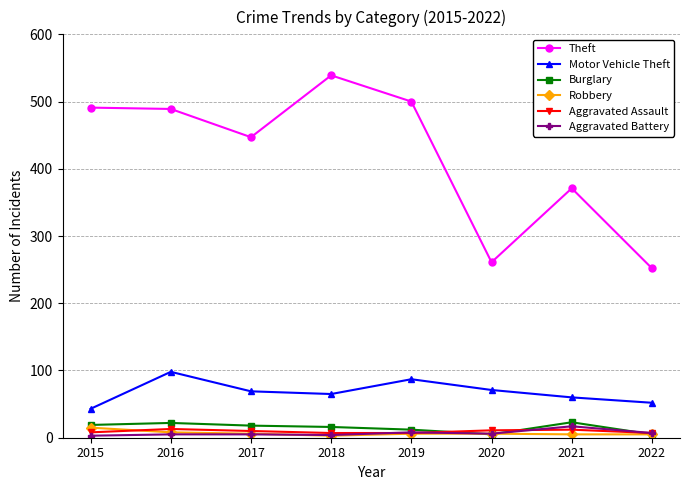

Which series has the largest range (max minus min)?

Theft